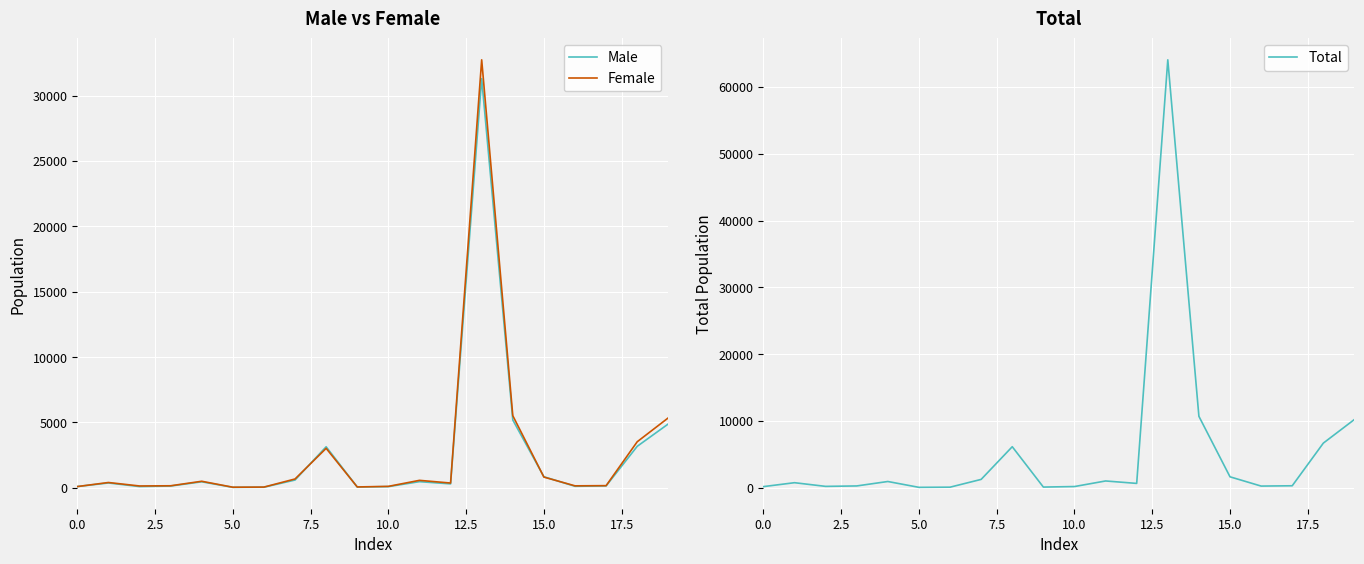

At how many categories does at least one series exceed 32837?

1